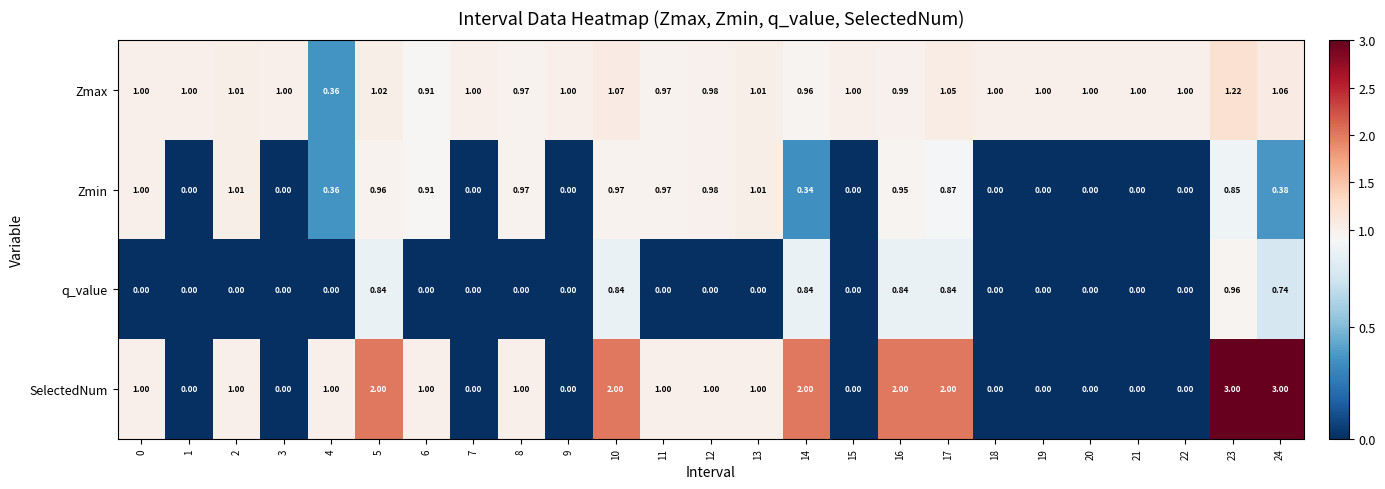

At 16, list the series in order from smallest to largest.

q_value, Zmin, Zmax, SelectedNum